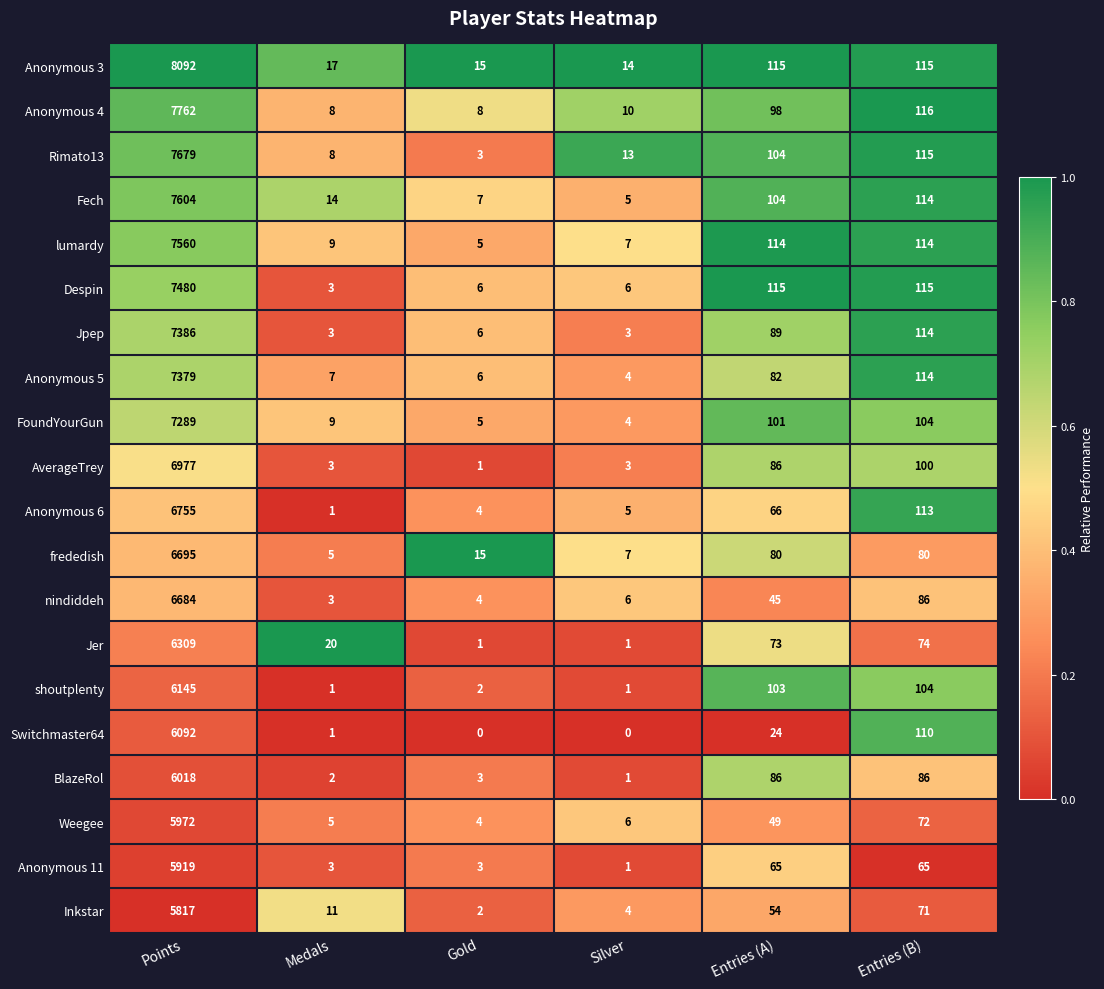

At how many categories does at least one series exceed 0?

6